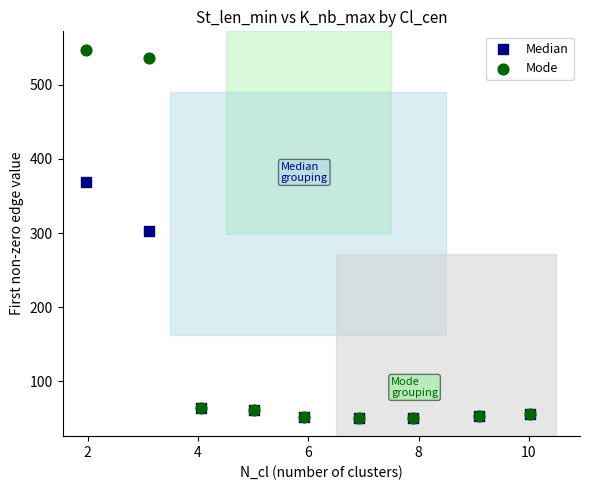

In the Median series, what Y value is closest to 210?

302.3